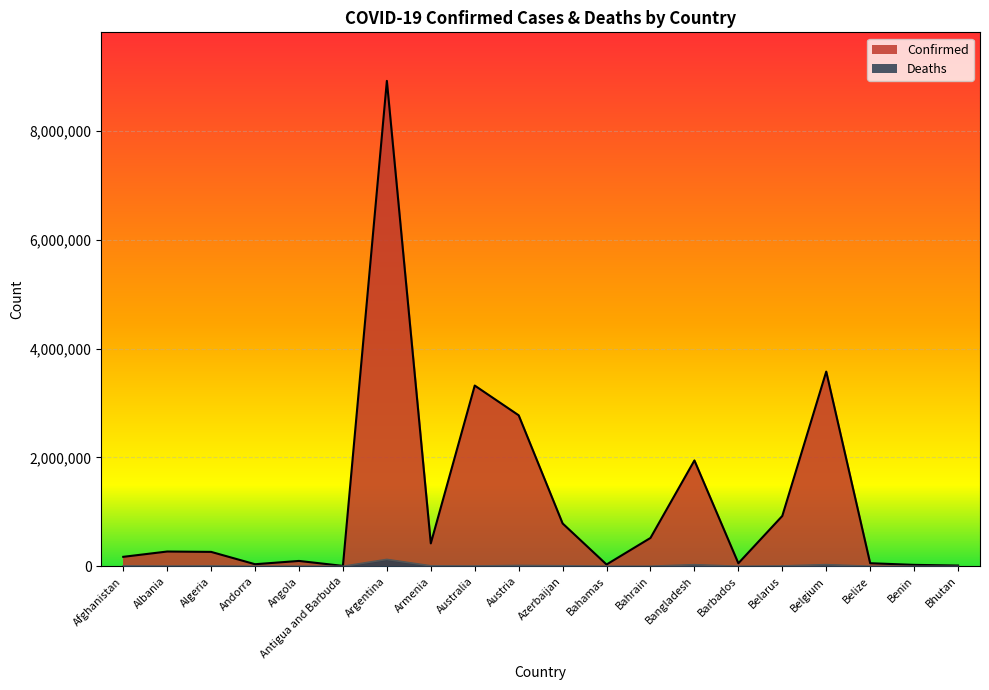

Does the chart display data point markers on the line(s)?

No